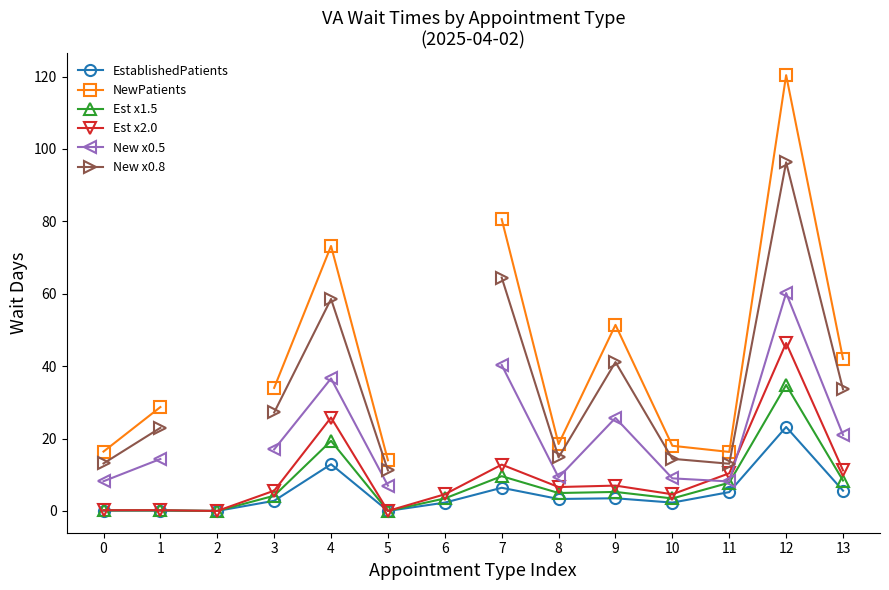

At how many categories does at least one series exceed 89?

1